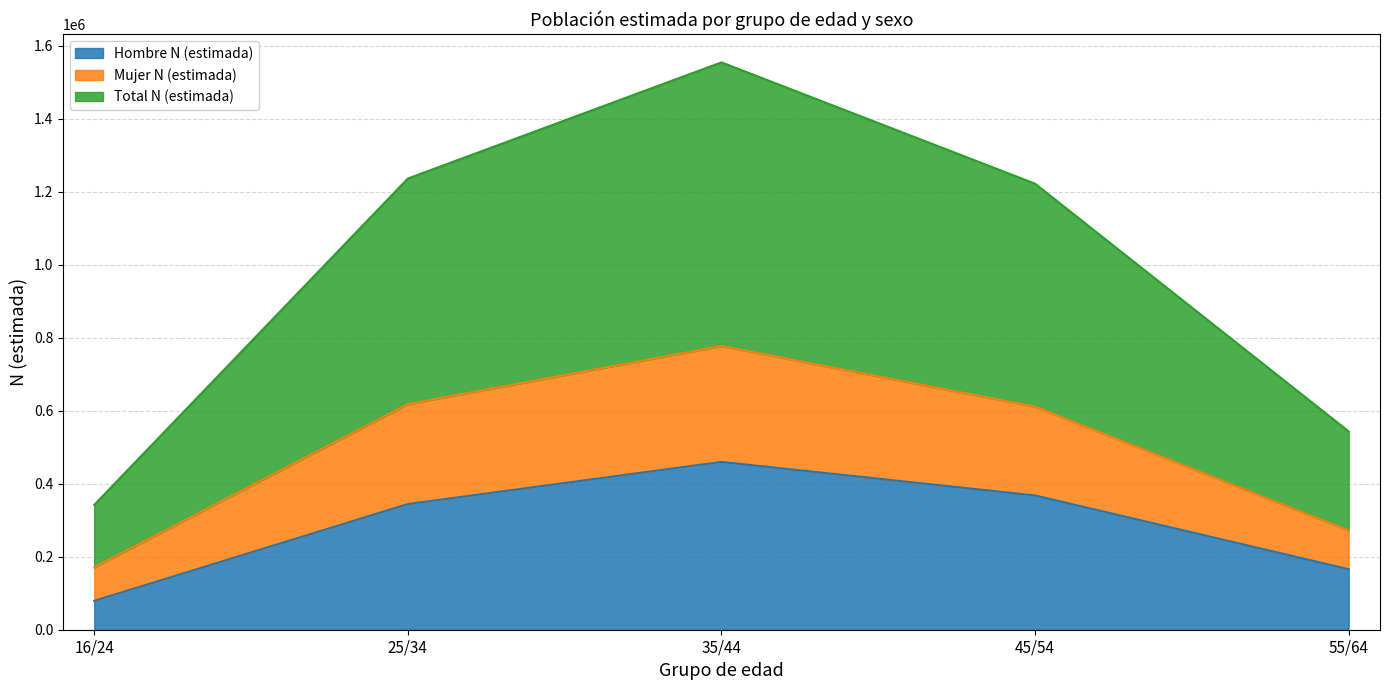

What position from the right is 55/64?

1